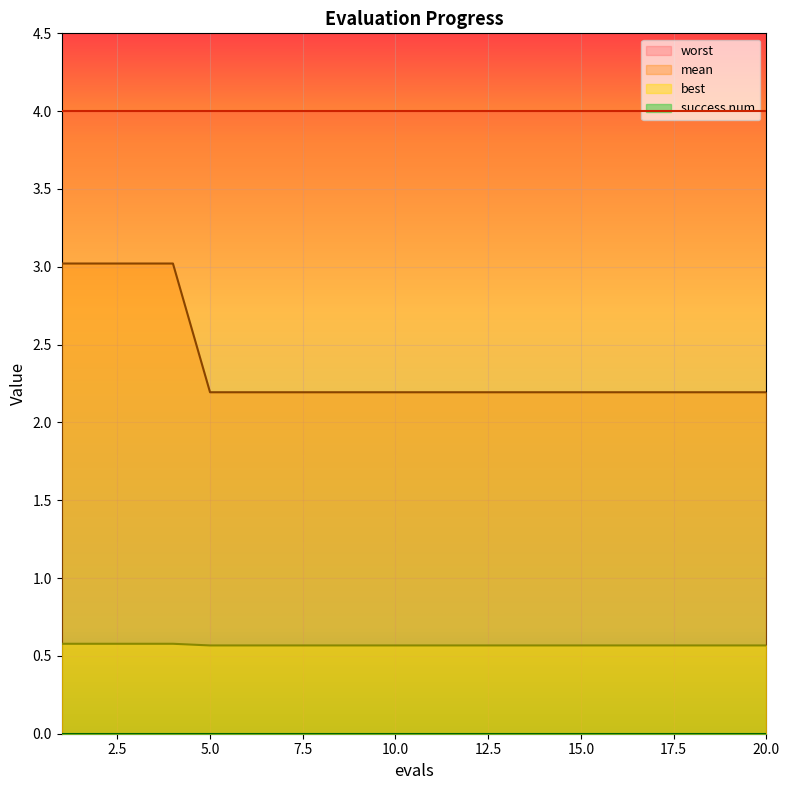

At which category is the sum across all series the highest?

1